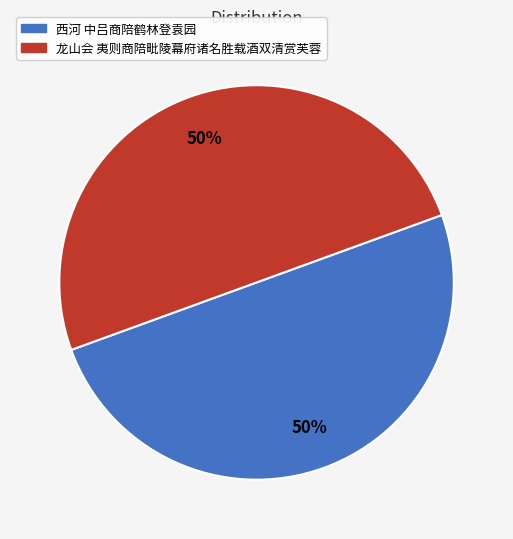

To the nearest percent, what is the combined percentage of 西河 中吕商陪鹤林登袁园 and 龙山会 夷则商陪毗陵幕府诸名胜载酒双清赏芙蓉?

100%